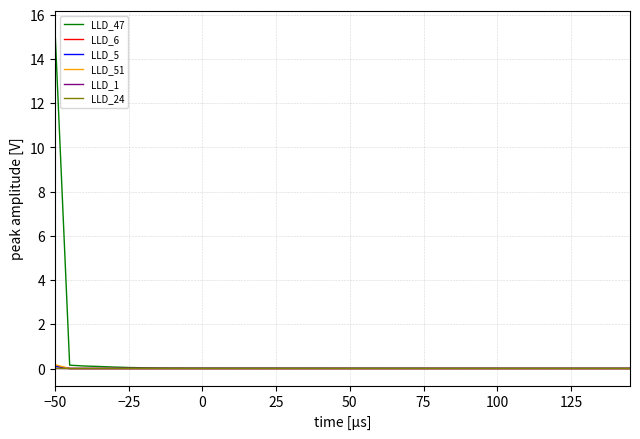

Count the number of categories in the chart.

40